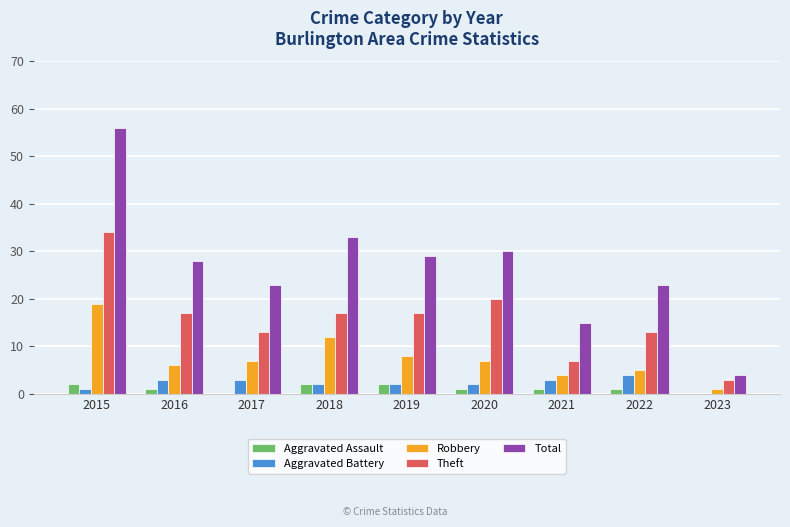

At which category is the sum across all series the highest?

2015